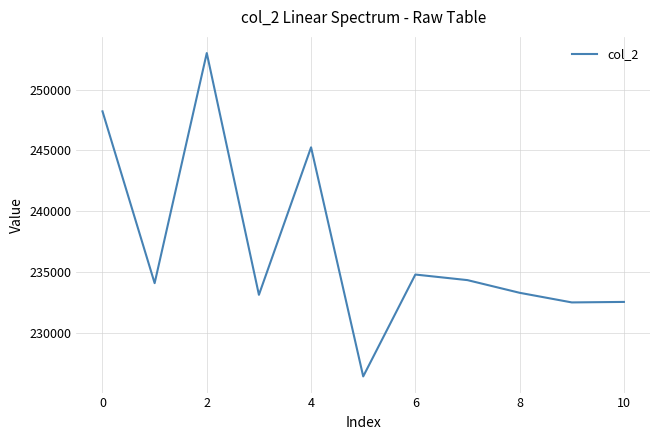

What is the difference between the maximum and minimum values?

26583